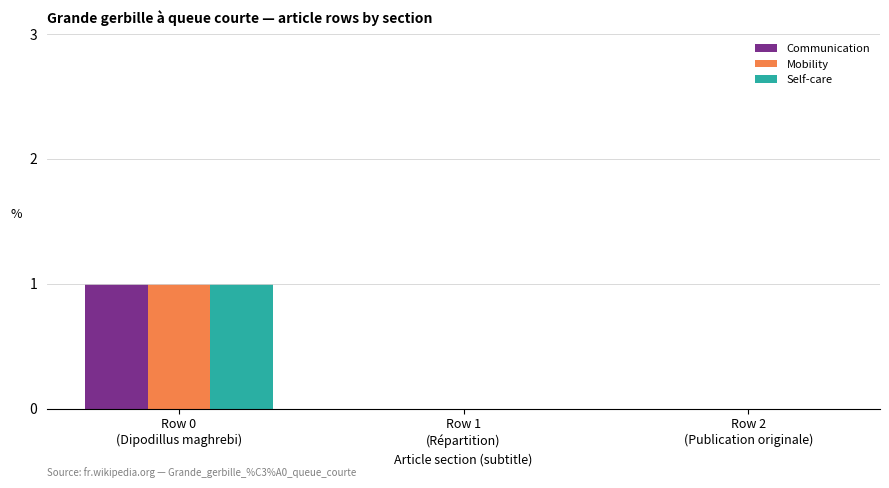

What are all the series names shown in the legend?

Communication, Mobility, Self-care